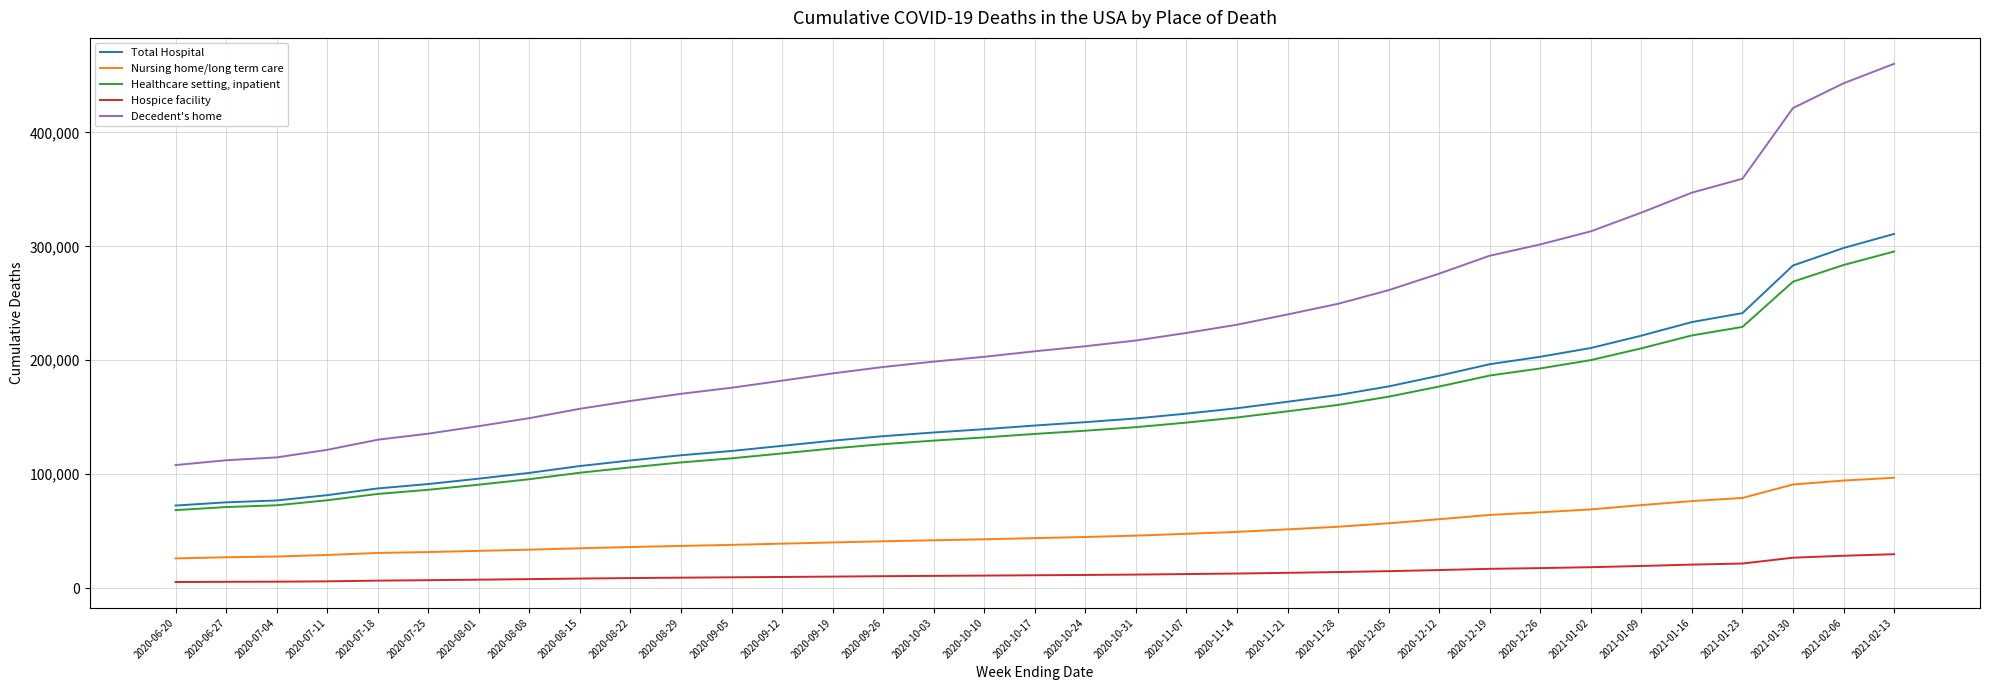

What is the total value across all series at 2020-08-22?

427203